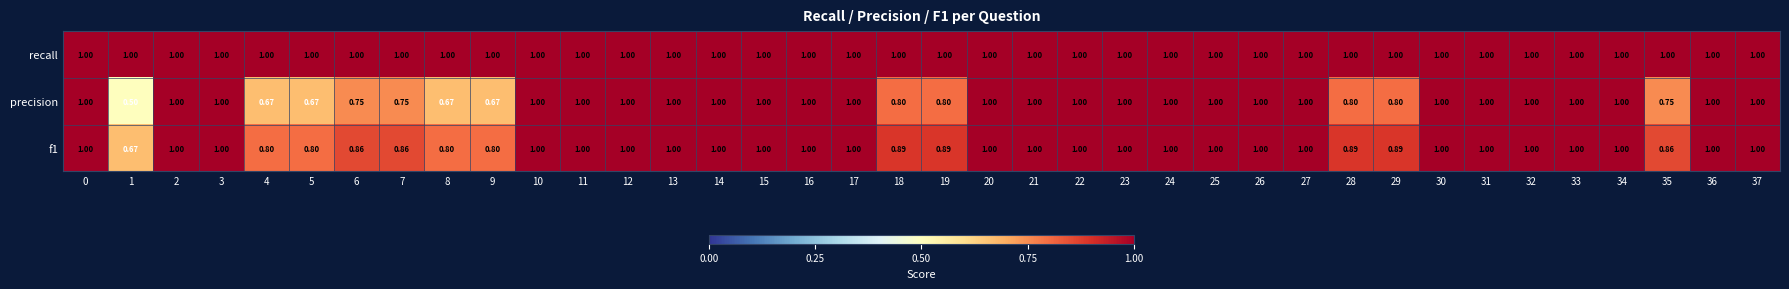

Which series has the largest total across all categories?

recall